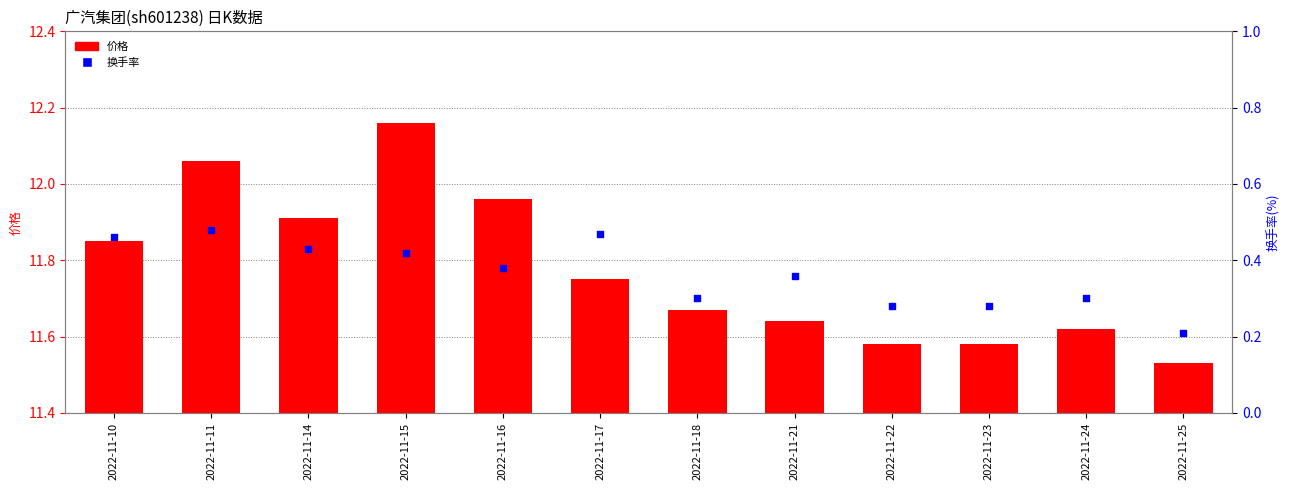

Which series has the widest spread of Y values?

价格